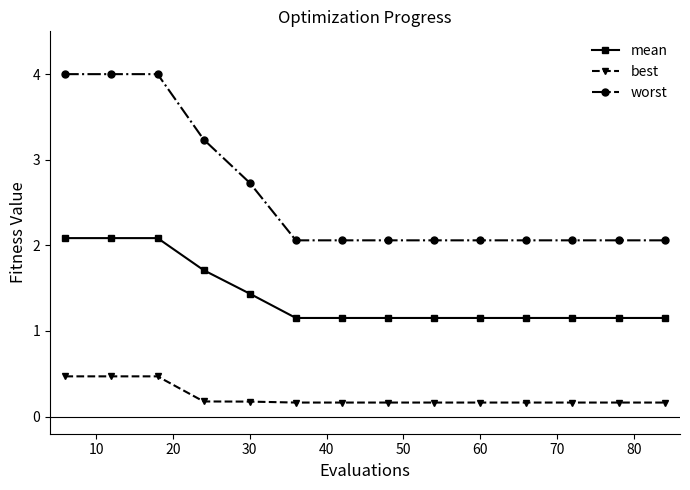

What is the sum of all mean values?

19.8